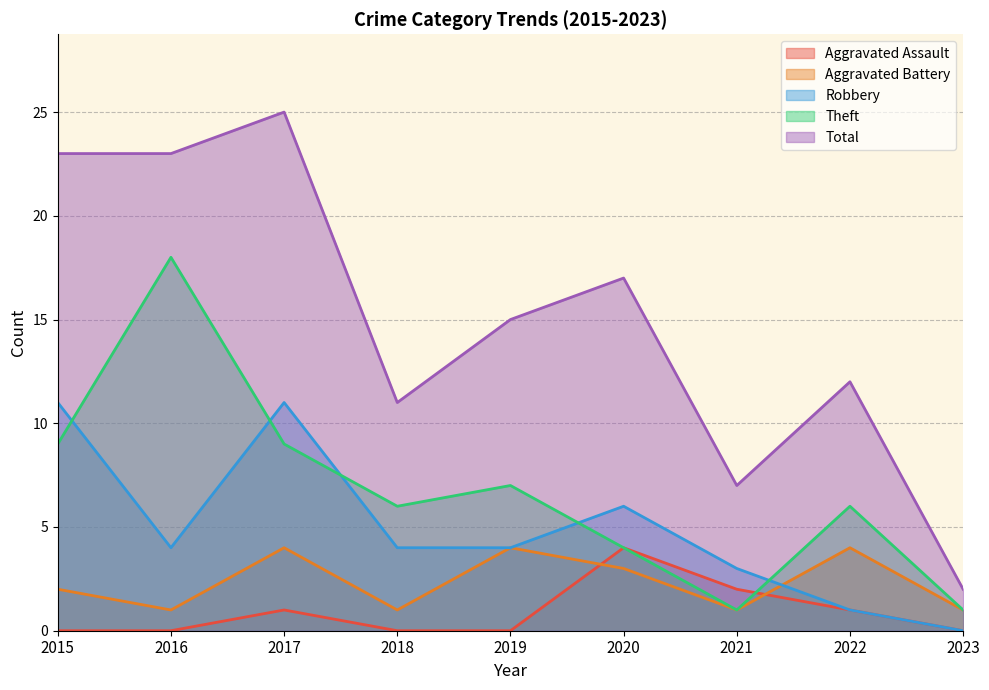

How many lines are shown in the chart?

5